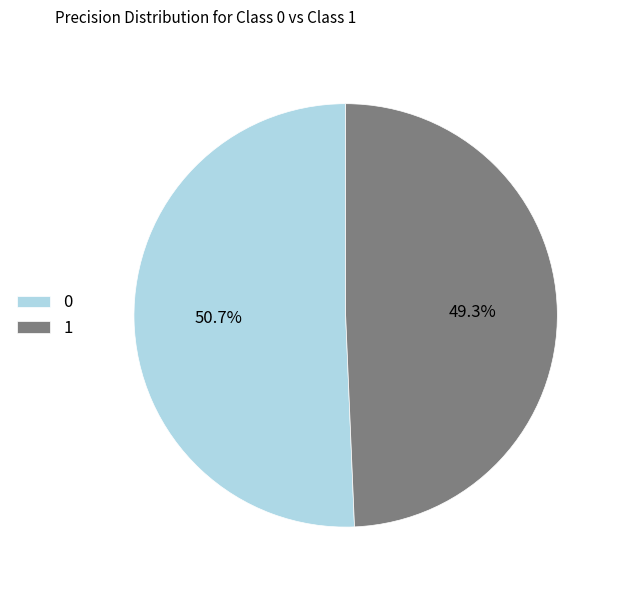

Rank the categories by value from lowest to highest.

1, 0